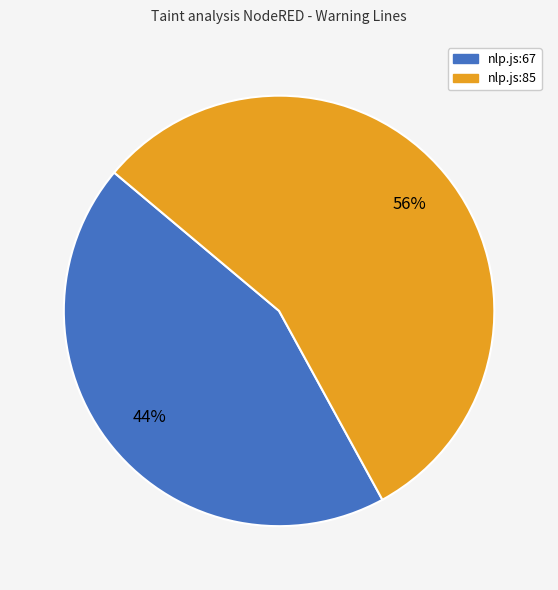

Do nlp.js:67 and nlp.js:85 together represent more than half of the pie?

Yes